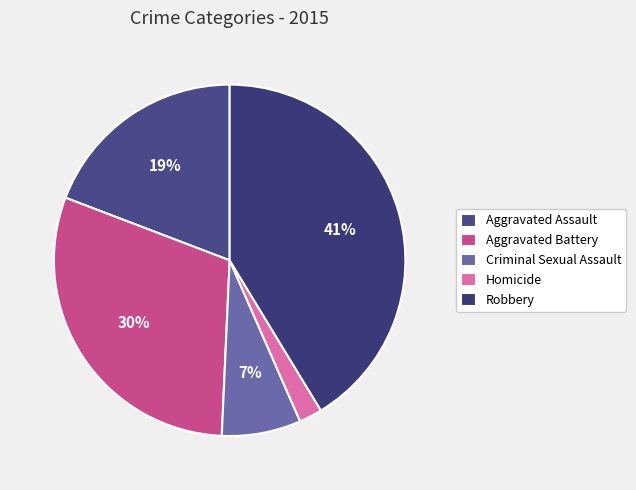

To the nearest percent, what portion does Aggravated Battery represent?

30%